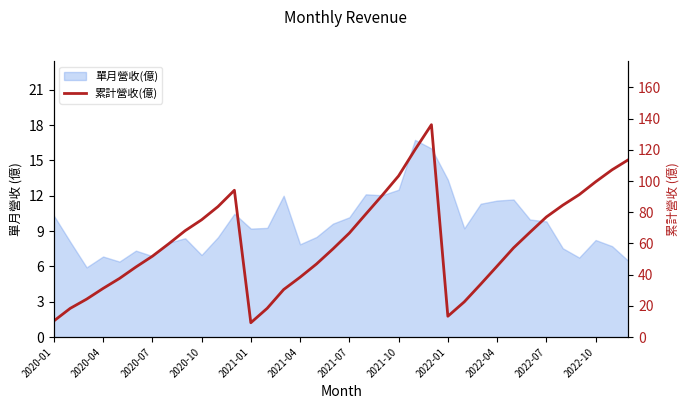

What is the sum of all values?

2208.0